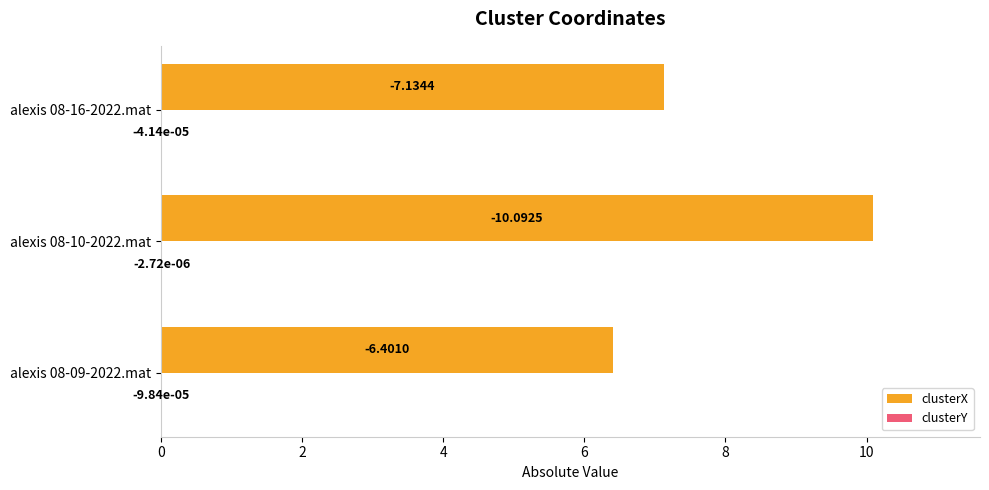

Between alexis 08-09-2022.mat and alexis 08-16-2022.mat, which series saw the biggest shift?

clusterX